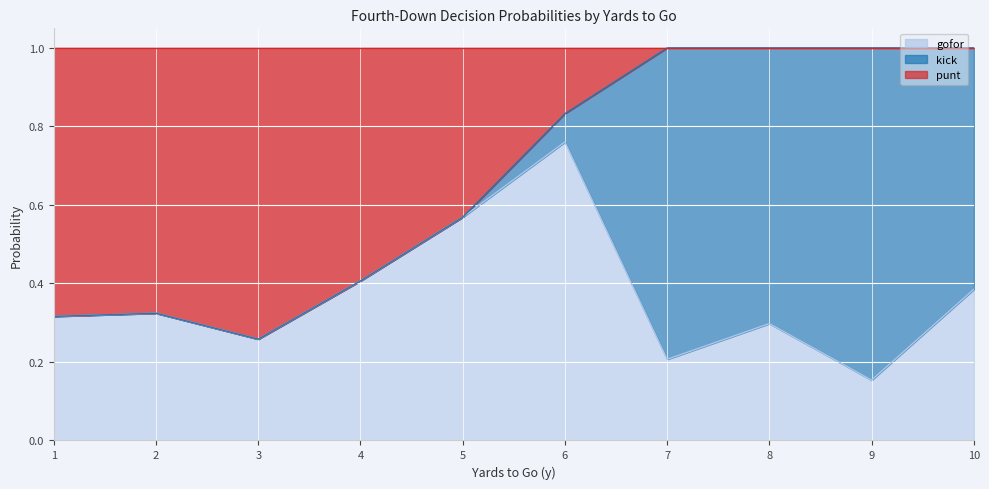

What is the difference between the maximum and second lowest values in the gofor series?

1.0